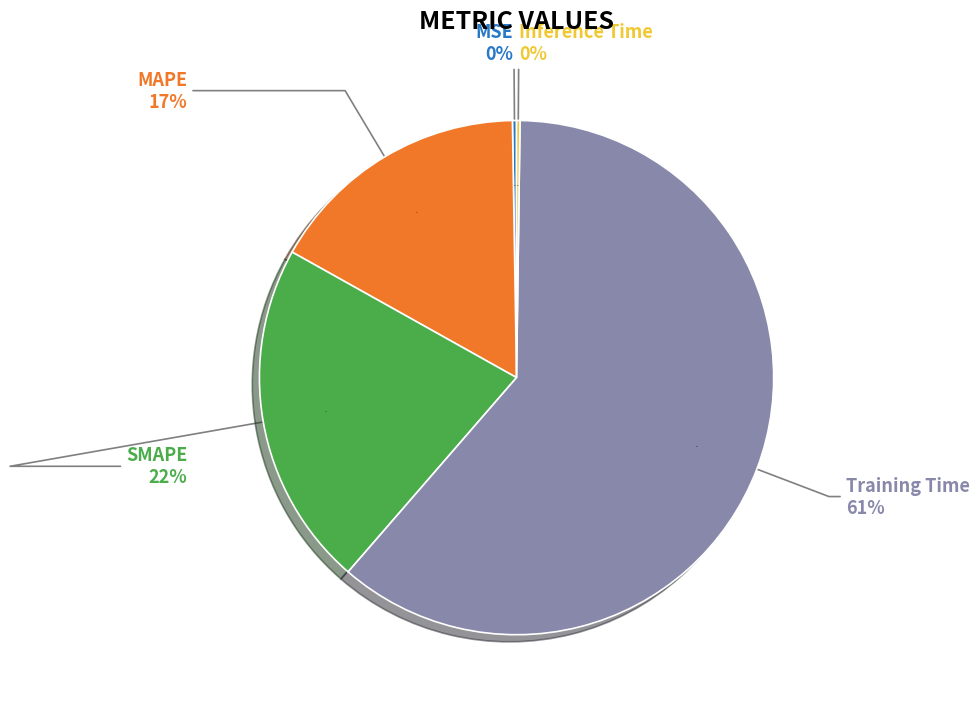

To the nearest percent, what is the average slice percentage?

20%